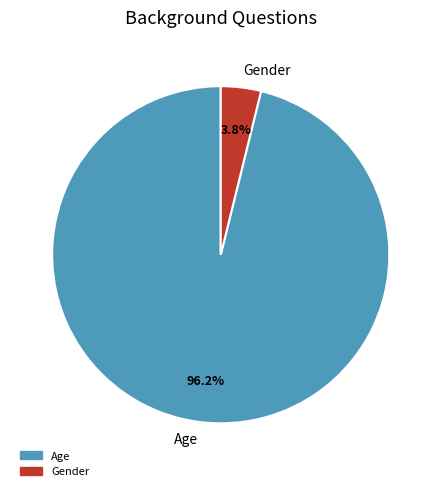

Rank the categories by value from highest to lowest.

Age, Gender